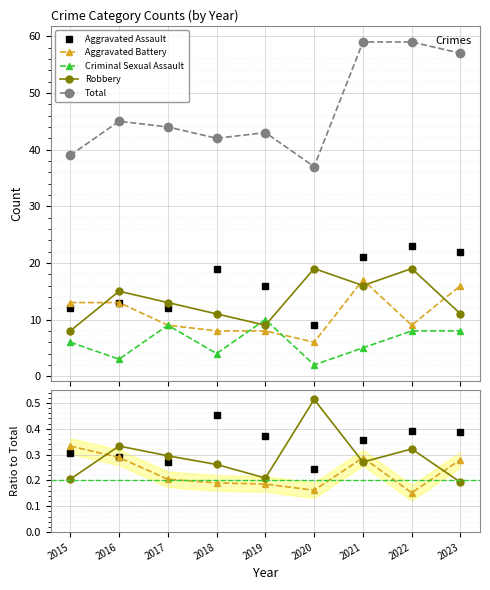

Which category has the highest value across all series?

2021